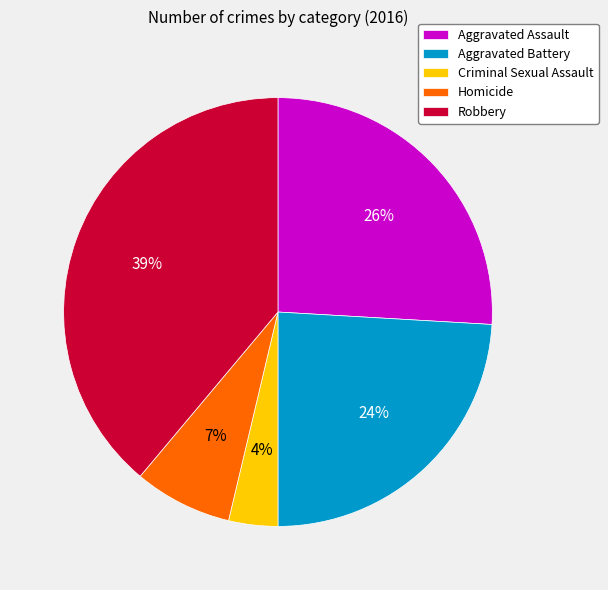

Count the number of slices in the pie.

5